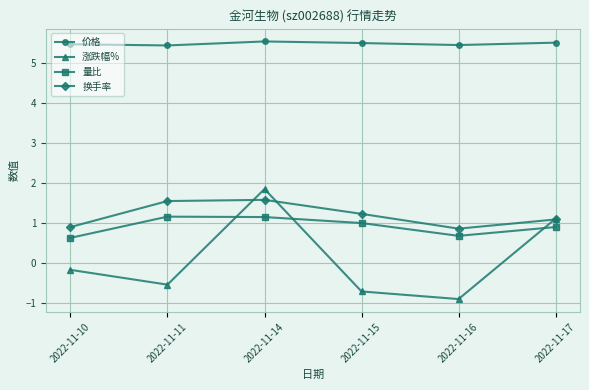

Between 2022-11-10 and 2022-11-17, which series saw the biggest shift?

涨跌幅%